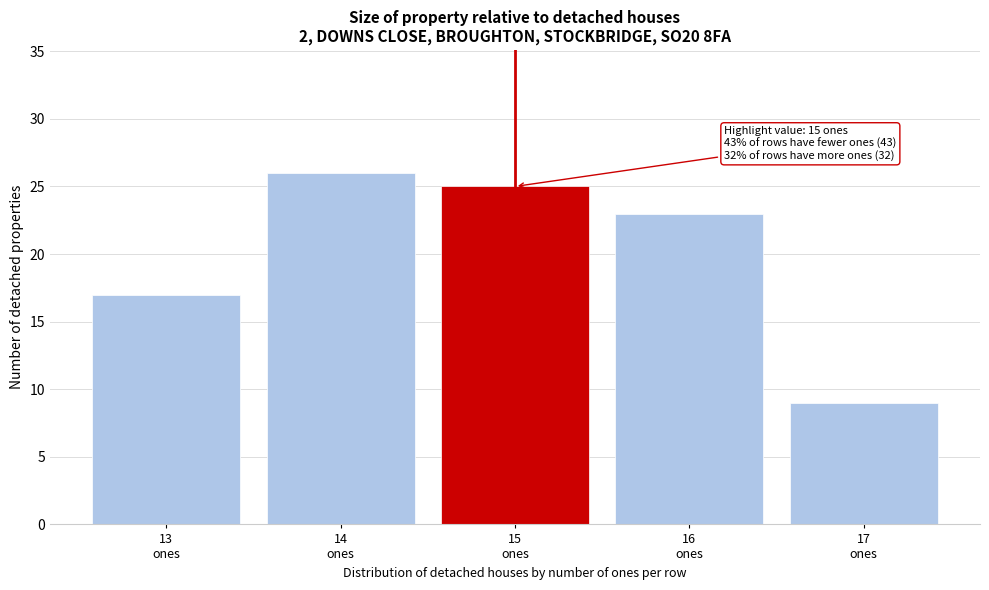

Over which range of the x-axis is the bar tallest?

13.5 to 14.5